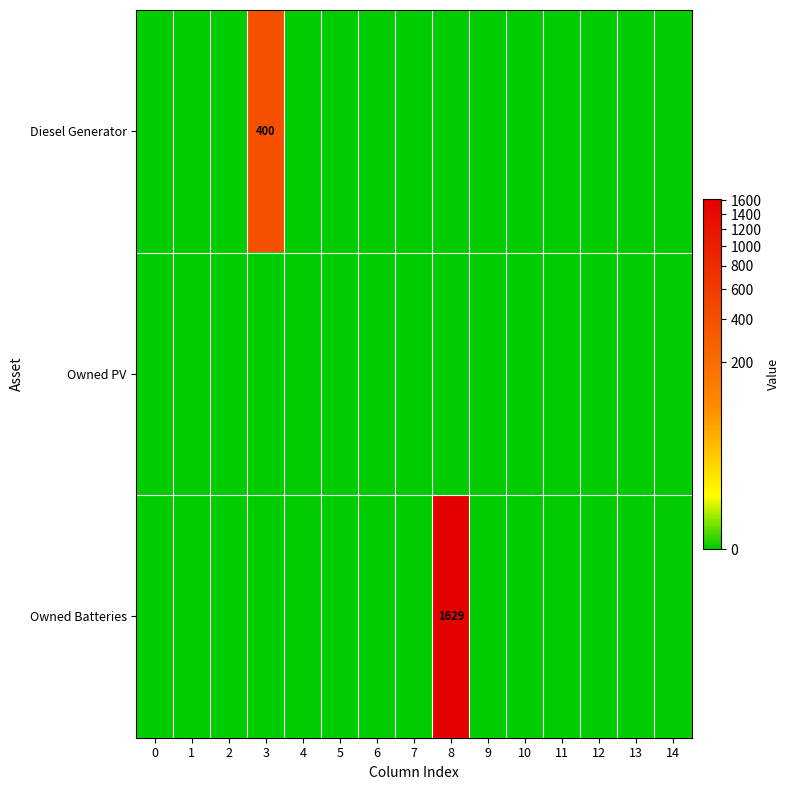

At 2, list the series in order from smallest to largest.

Diesel Generator, Owned PV, Owned Batteries